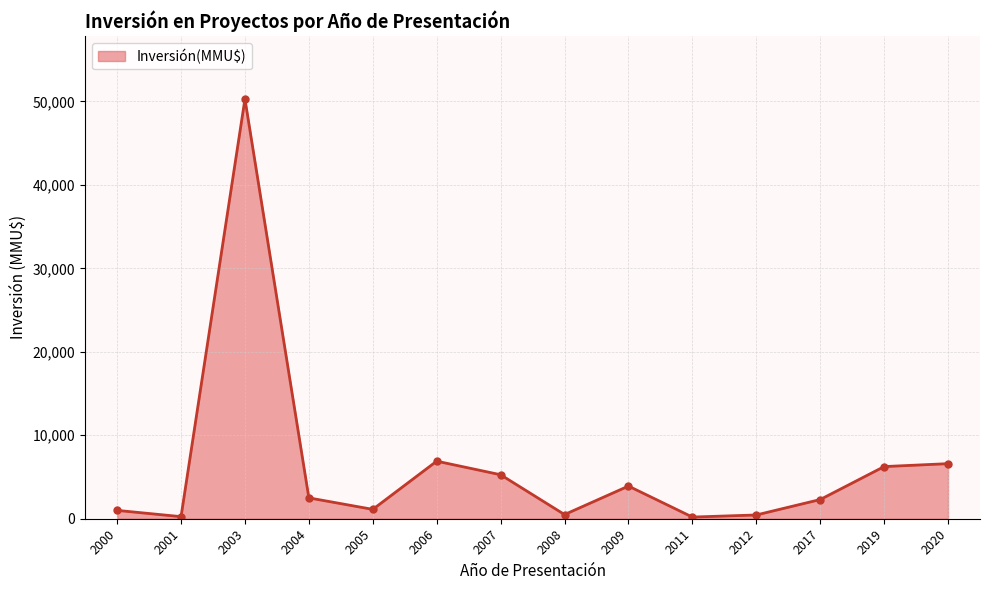

What is the ratio of the value at 2006 to the value at 2007?

1.3